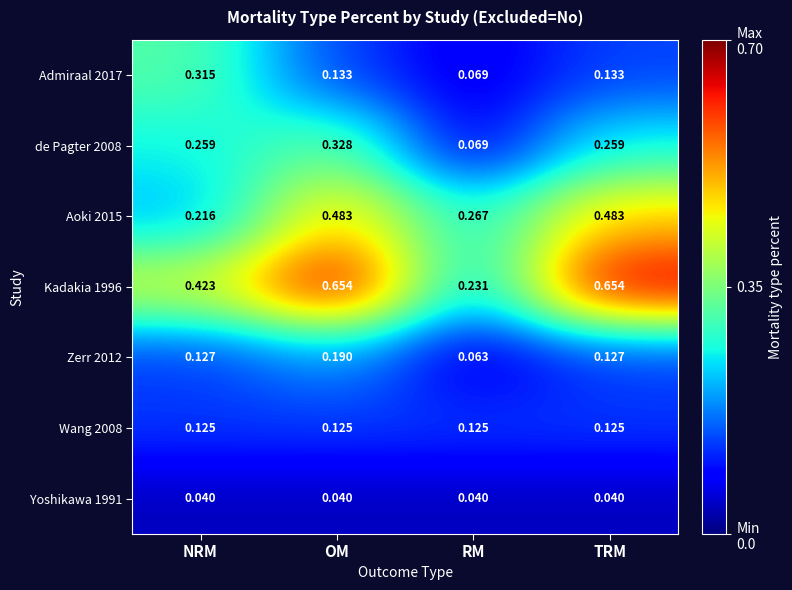

At which label does Kadakia 1996 reach its minimum?

RM